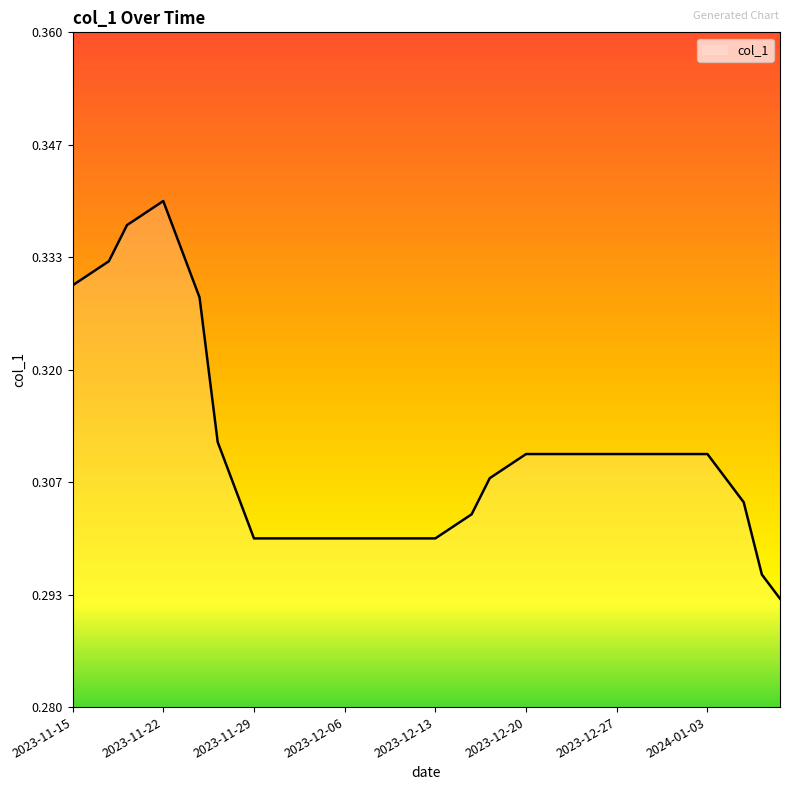

List the labels in order of value, largest first.

2023-11-22, 2023-11-21, 2023-11-20, 2023-11-23, 2023-11-17, 2023-11-16, 2023-11-15, 2023-11-24, 2023-11-27, 2023-12-20, 2023-12-21, 2023-12-22, 2023-12-25, 2023-12-26, 2023-12-27, 2023-12-28, 2023-12-29, 2024-01-01, 2024-01-02, 2024-01-03, 2023-12-19, 2024-01-04, 2023-12-18, 2023-11-28, 2024-01-05, 2023-12-15, 2023-12-14, 2023-11-29, 2023-11-30, 2023-12-01, 2023-12-04, 2023-12-05, 2023-12-06, 2023-12-07, 2023-12-08, 2023-12-11, 2023-12-12, 2023-12-13, 2024-01-08, 2024-01-09